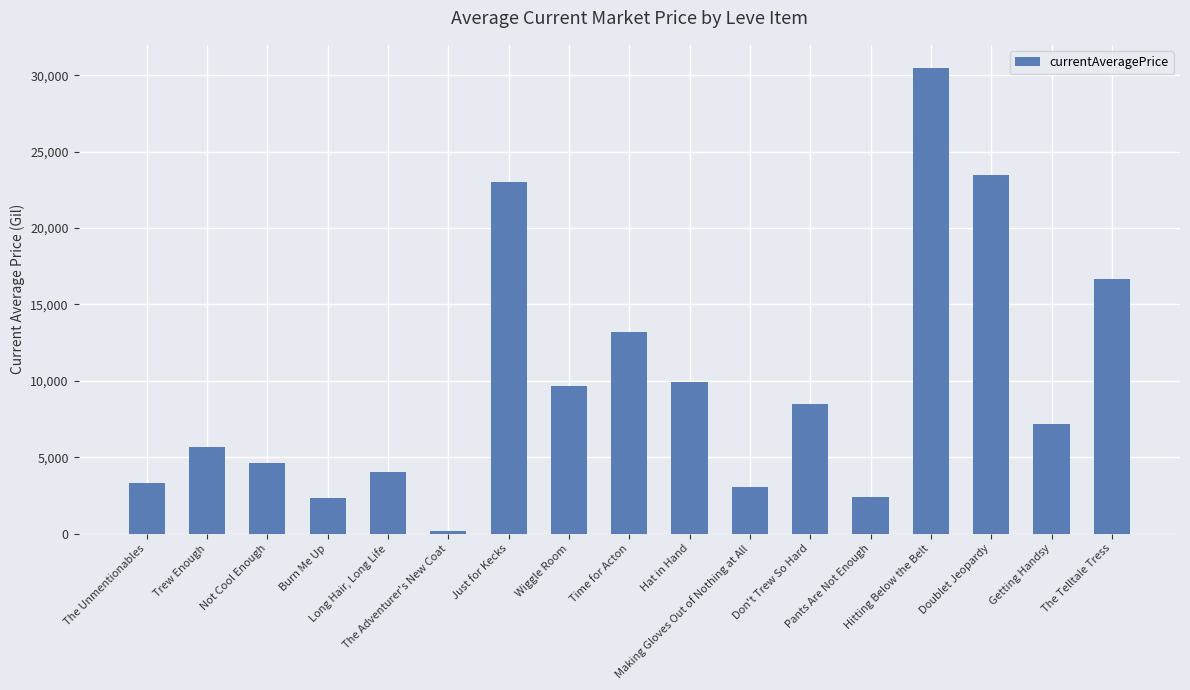

What is the label of the 6th bar from the right?

Don't Trew So Hard